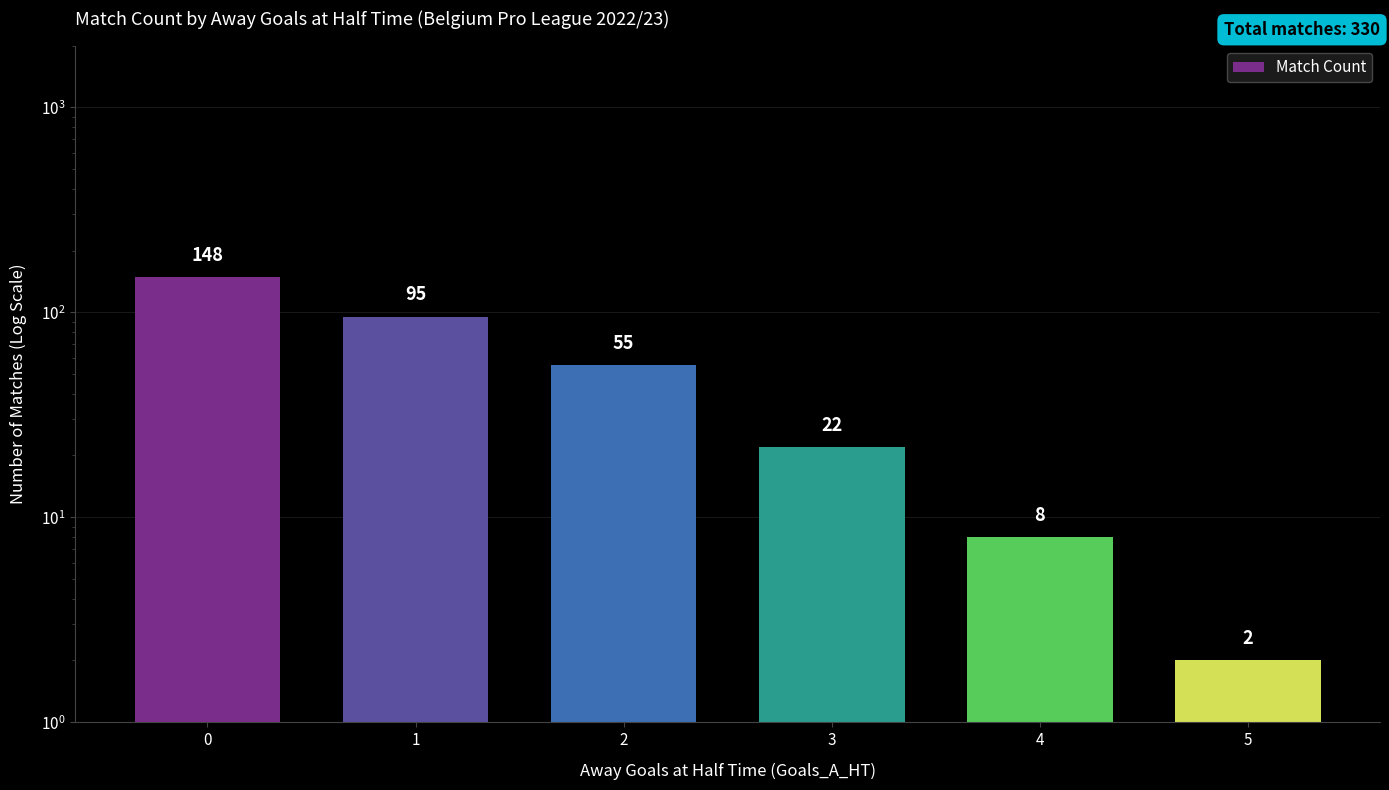

List the labels in order of value, largest first.

0, 1, 2, 3, 4, 5